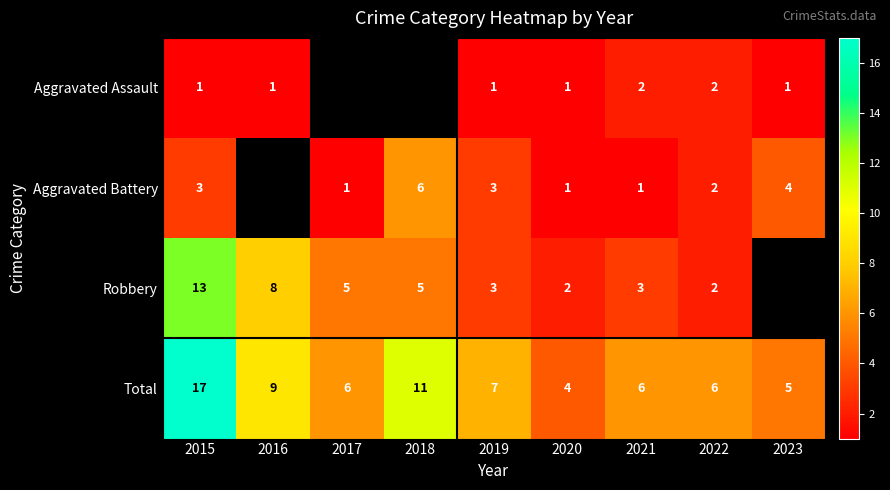

Is it true that Aggravated Assault equals 0.2 at 2020?

False